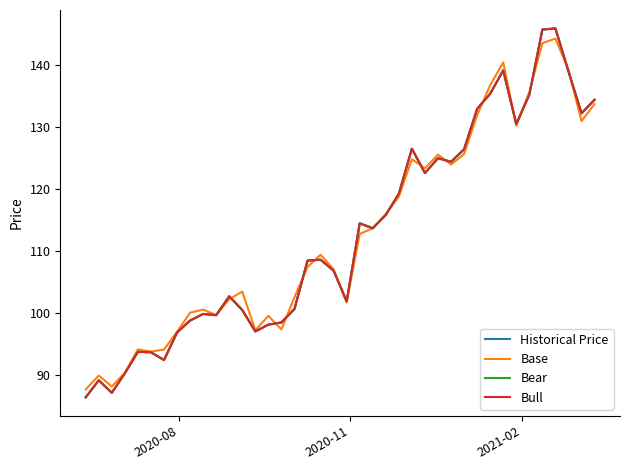

What is the difference between the second highest and second lowest values in the Historical Price series?

58.7